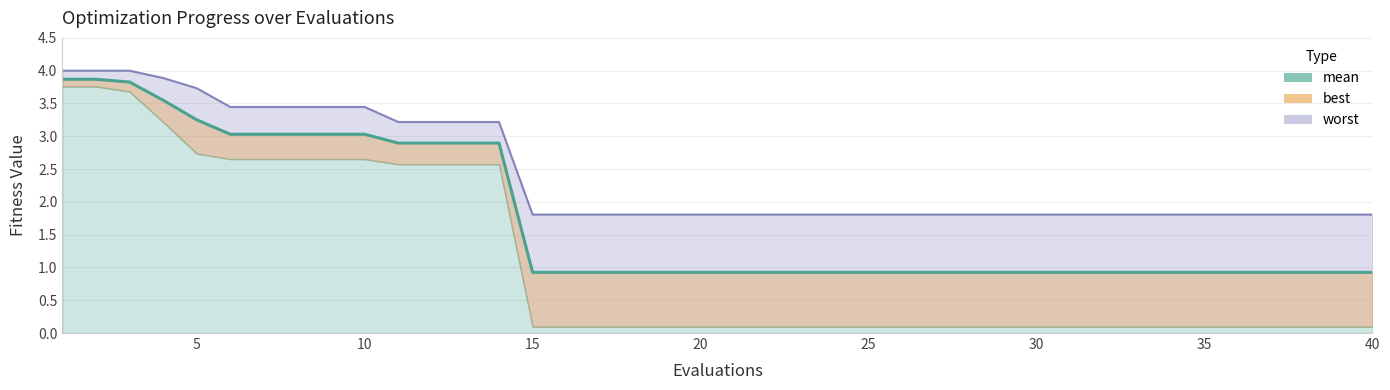

Does the chart display data point markers on the line(s)?

No